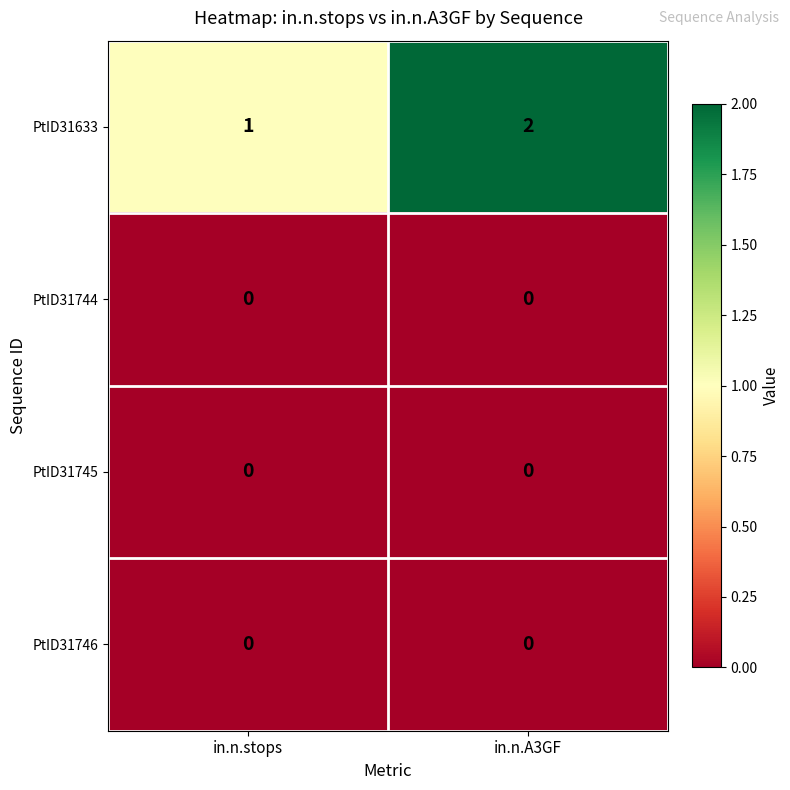

At which category does the chart reach its peak across all series?

in.n.A3GF